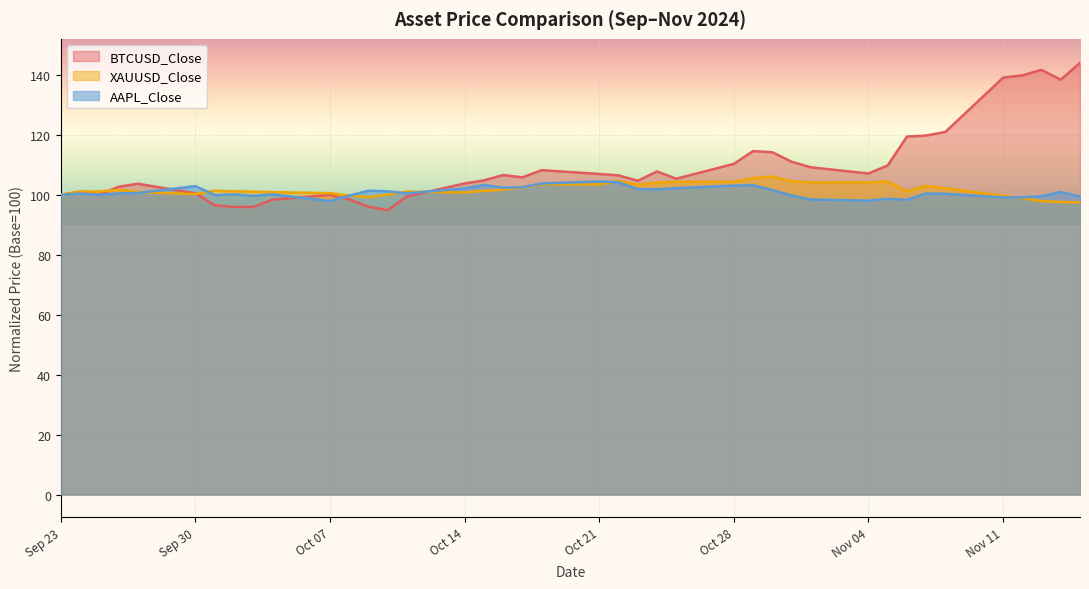

At which category does BTCUSD_Close reach its first local valley?

2024-09-25